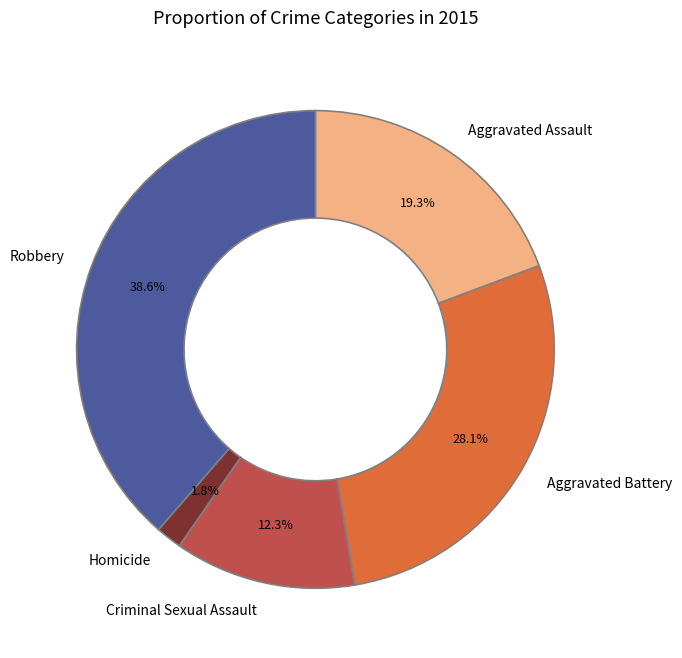

To the nearest percent, what percentage of the pie is Criminal Sexual Assault?

12%